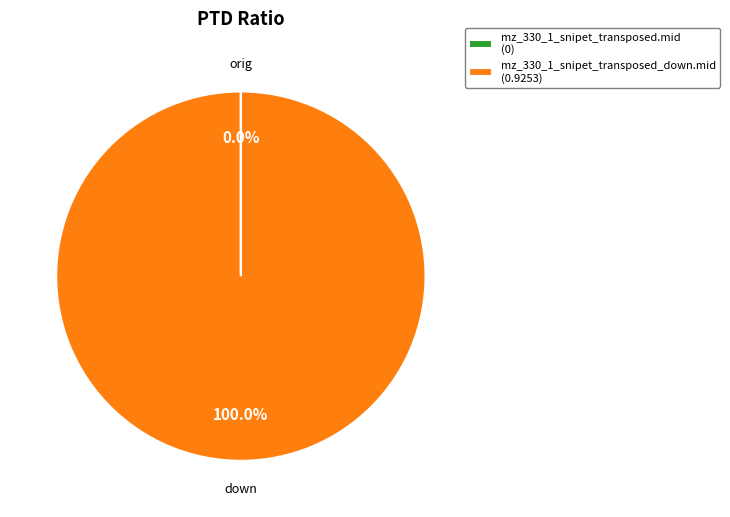

Which category accounts for the majority?

mz_330_1_snipet_transposed_down.mid